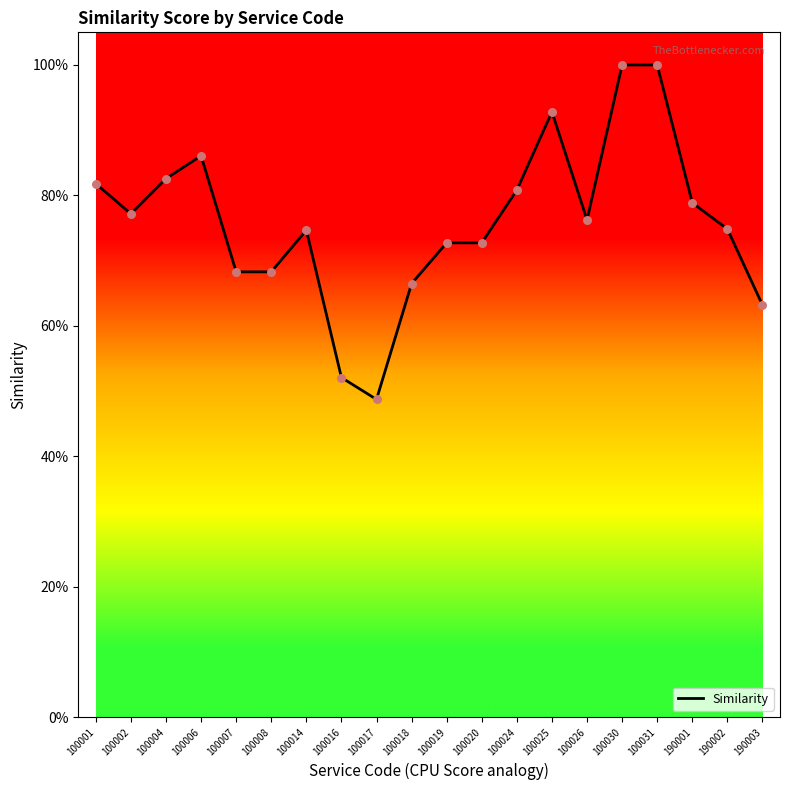

What is the change in value from 100007 to 100030?

+0.3